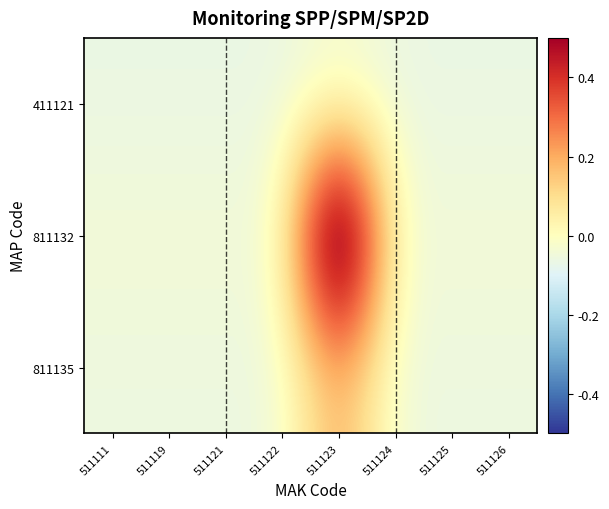

At which category does the chart reach its minimum across all series?

511111